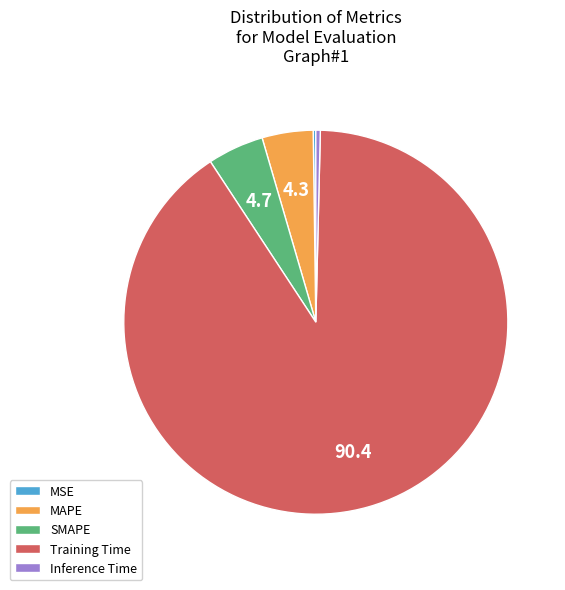

True or false: SMAPE accounts for 15% of the total.

False